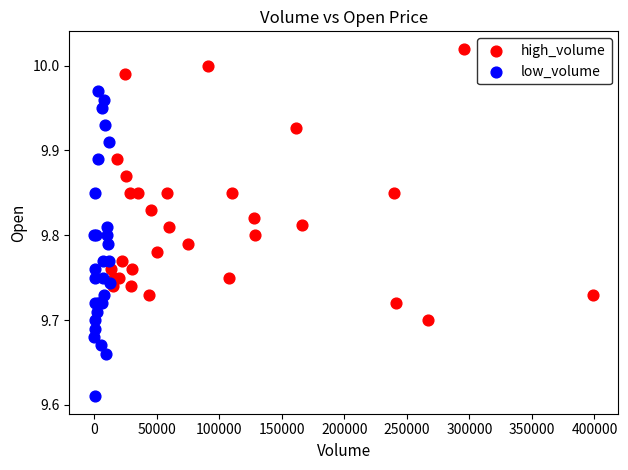

Which series reaches the maximum Y coordinate?

high_volume